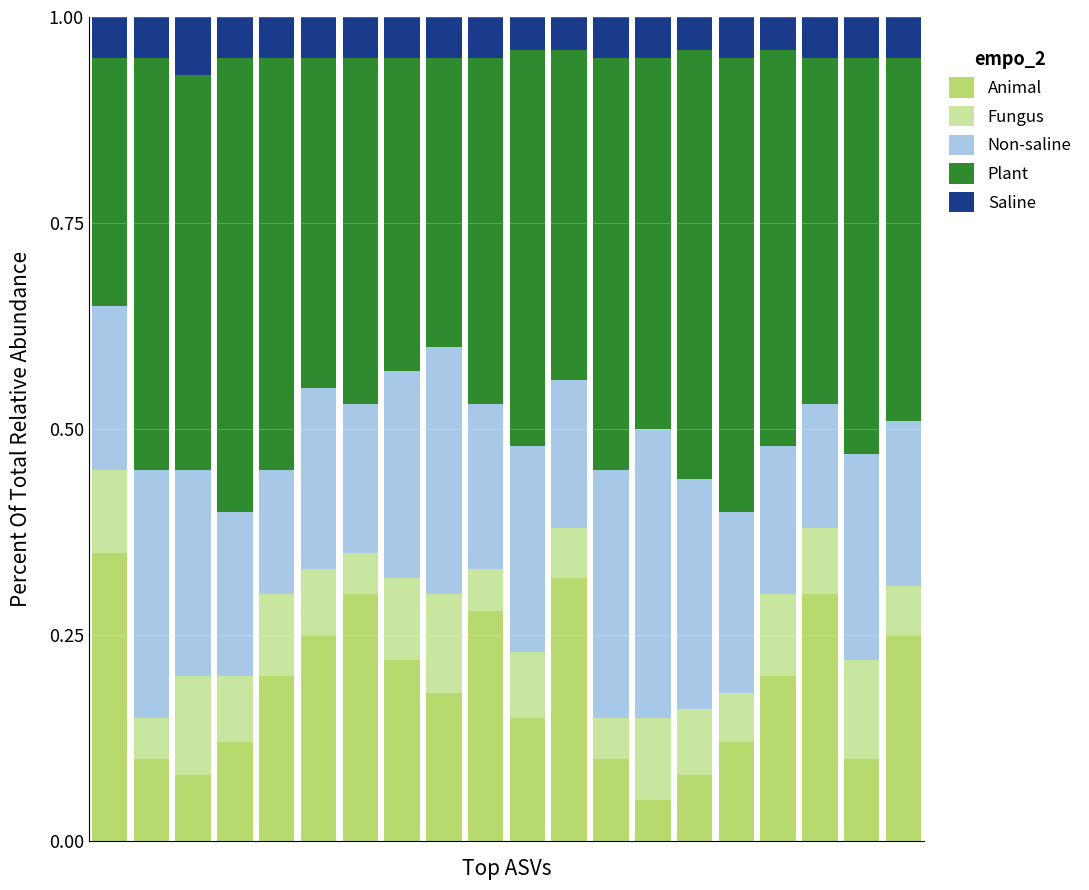

How many Animal values are between 0 and 1?

20